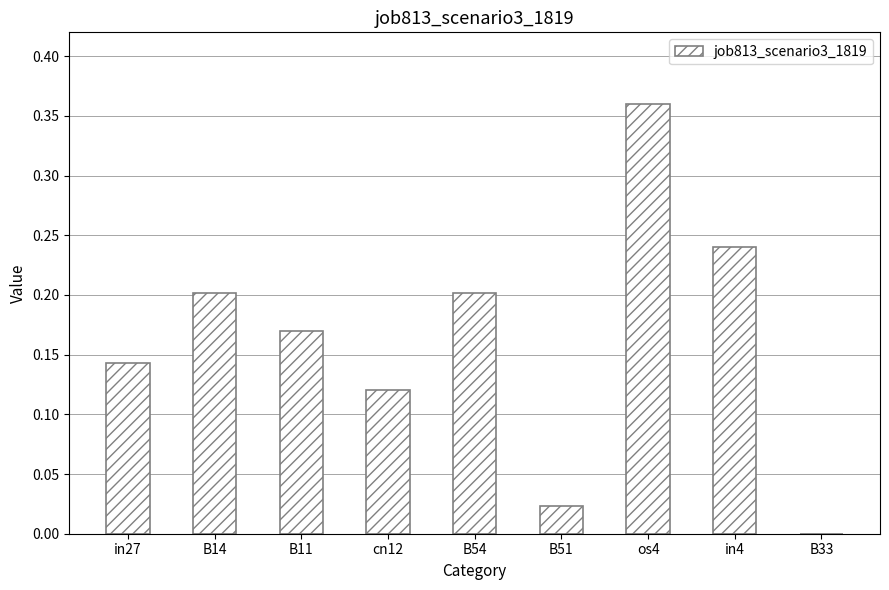

What is the sum of all values?

1.5